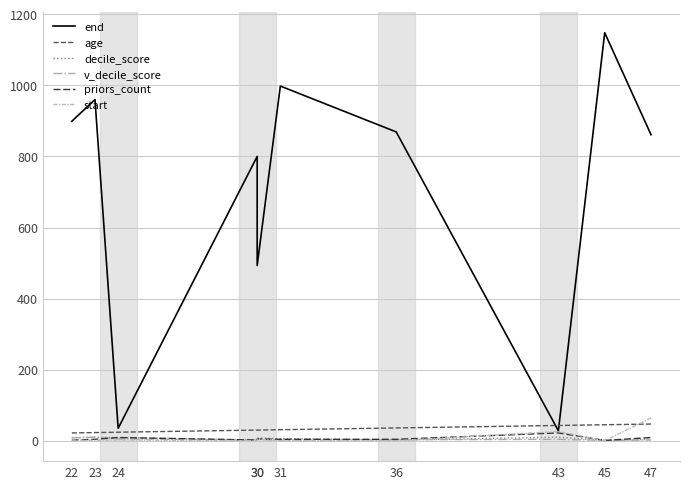

At which category is the sum across all series the highest?

45